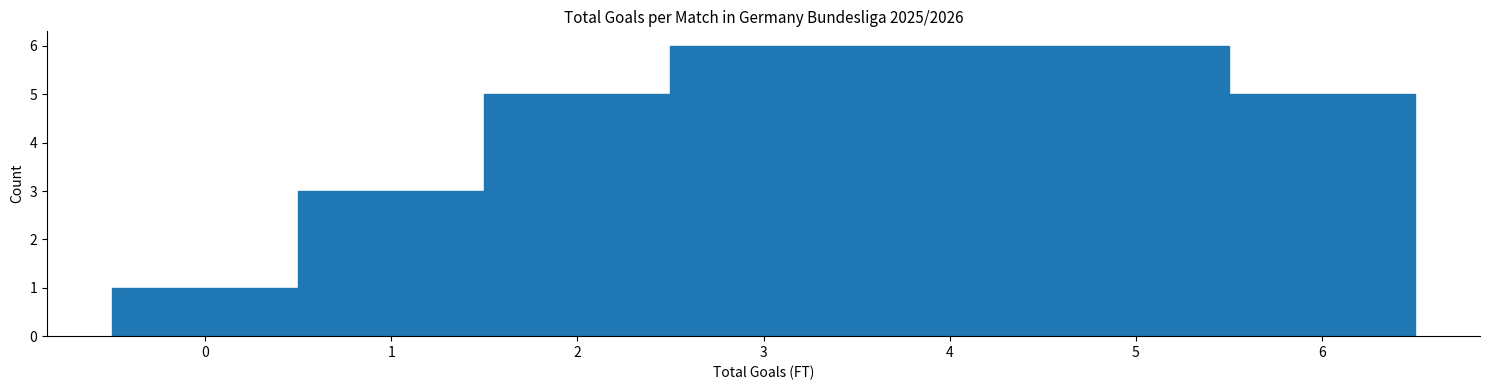

Reading left to right, list every bar in this chart as the range it spans on the x-axis followed by its height. The values are not printed on the chart, so give them approximately, as read against the axis.

-0.5 to 0.5: 1
0.5 to 1.5: 3
1.5 to 2.5: 5
2.5 to 3.5: 6
3.5 to 4.5: 6
4.5 to 5.5: 6
5.5 to 6.5: 5